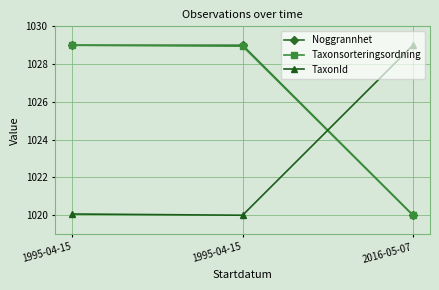

What is the sum of all Taxonsorteringsordning values?

3077.9